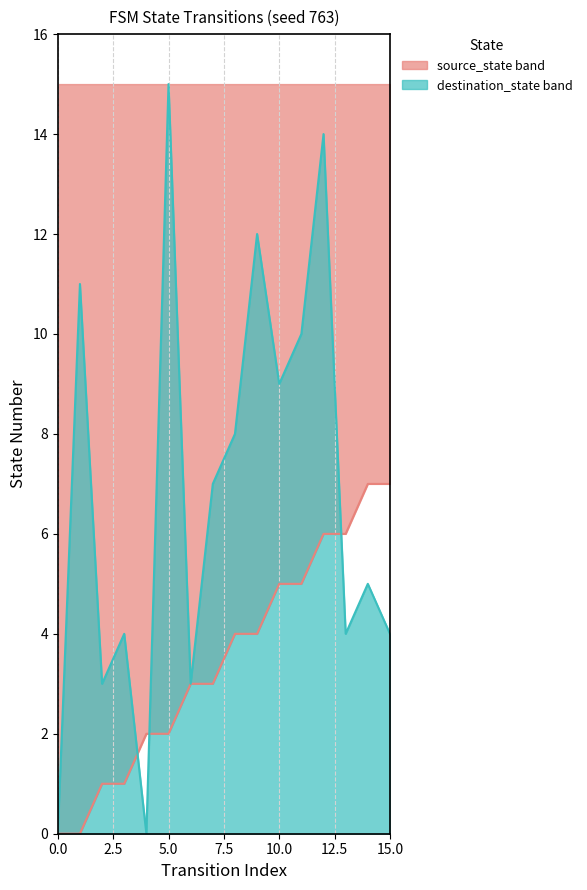

What is the difference between the maximum and minimum values in the destination_state series?

15